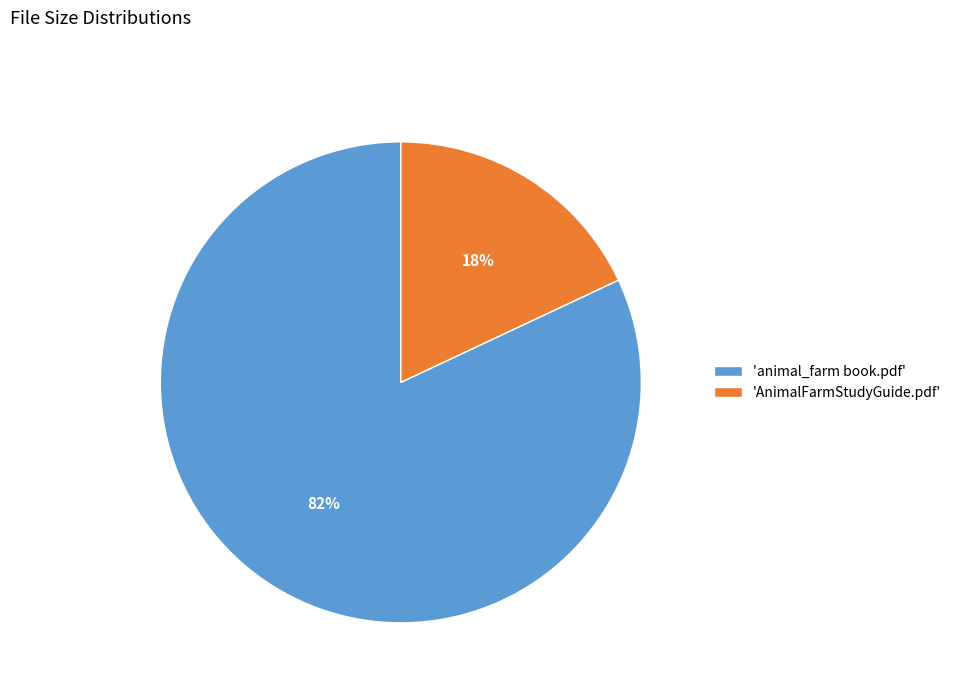

Is the sum of 'AnimalFarmStudyGuide.pdf' and 'animal_farm book.pdf' greater than half?

Yes